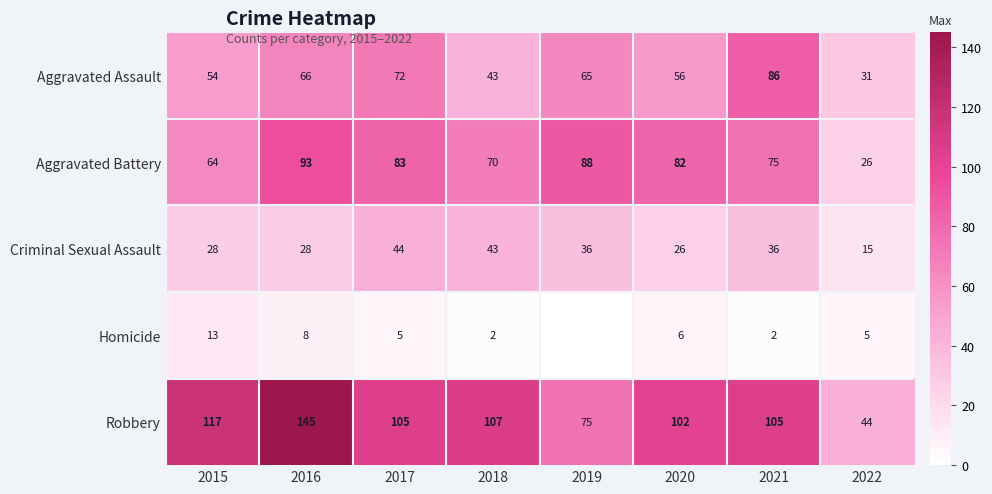

What is the sum of the Aggravated Battery values at 2016 and 2018?

163